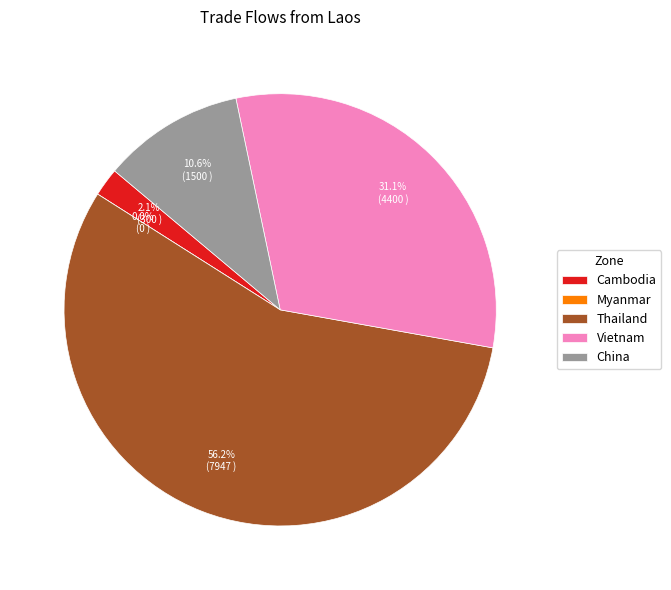

Between Myanmar and Vietnam, which is larger?

Vietnam